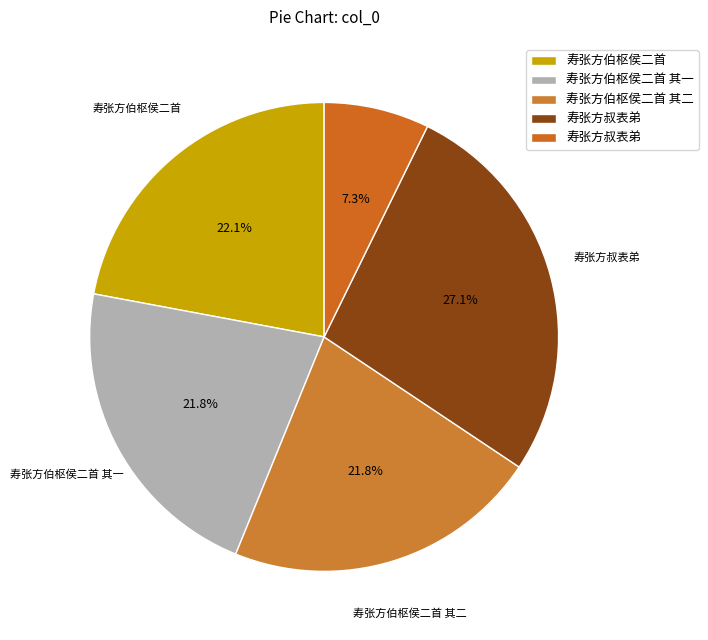

How many segments does this pie chart have?

5